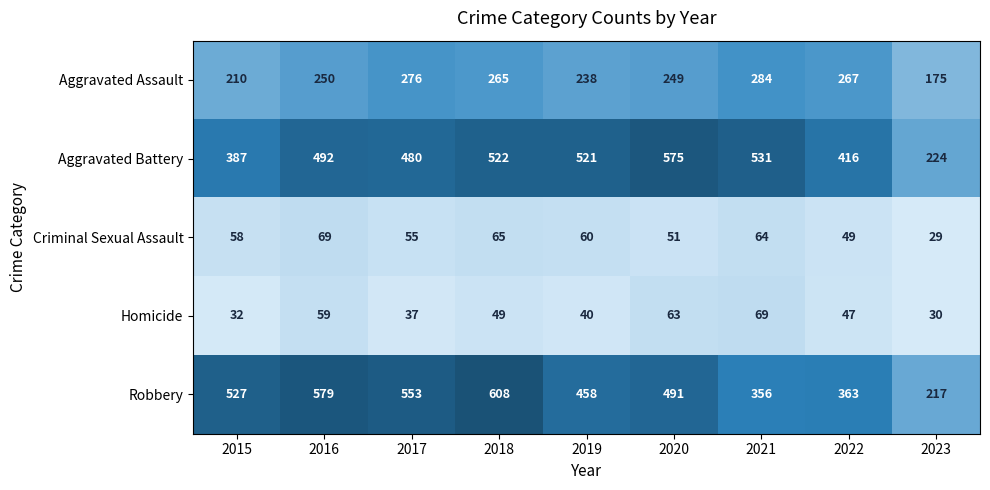

How many data points does each series have?

9